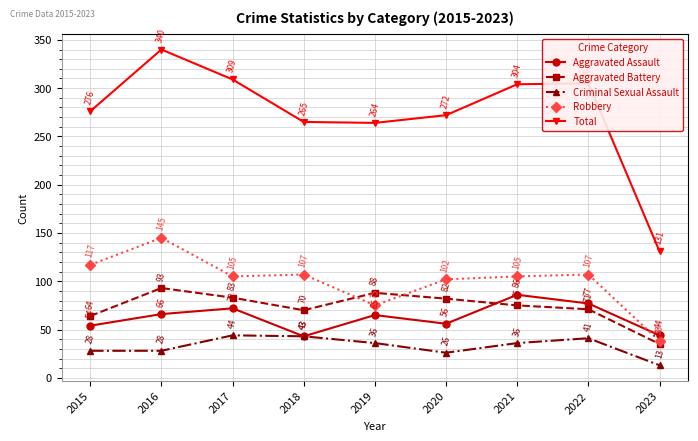

Reading right to left, what are all the values shown in this chart?

Aggravated Assault: 44	77	86	56	65	43	72	66	54
Aggravated Battery: 35	71	75	82	88	70	83	93	64
Criminal Sexual Assault: 13	41	36	26	36	43	44	28	28
Robbery: 38	107	105	102	75	107	105	145	117
Total: 131	305	304	272	264	265	309	340	276